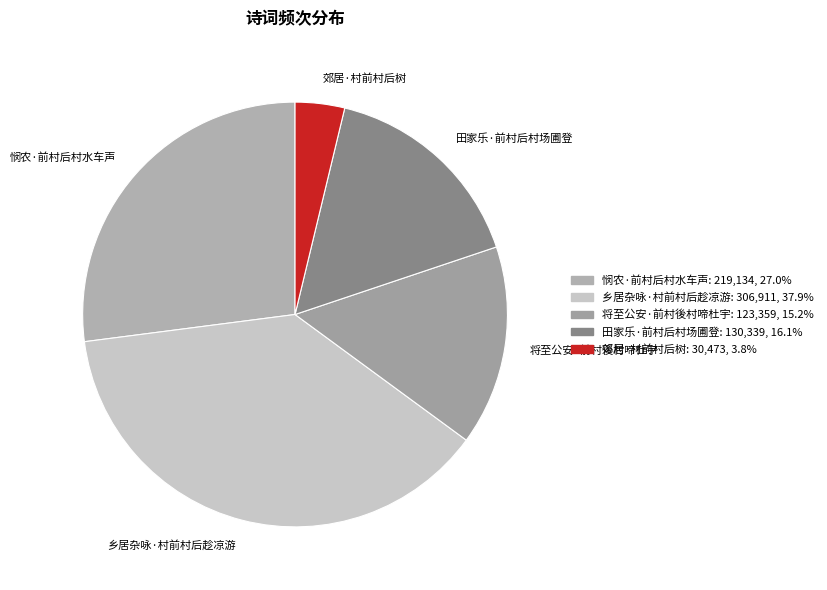

Which slice is the largest?

乡居杂咏·村前村后趁凉游